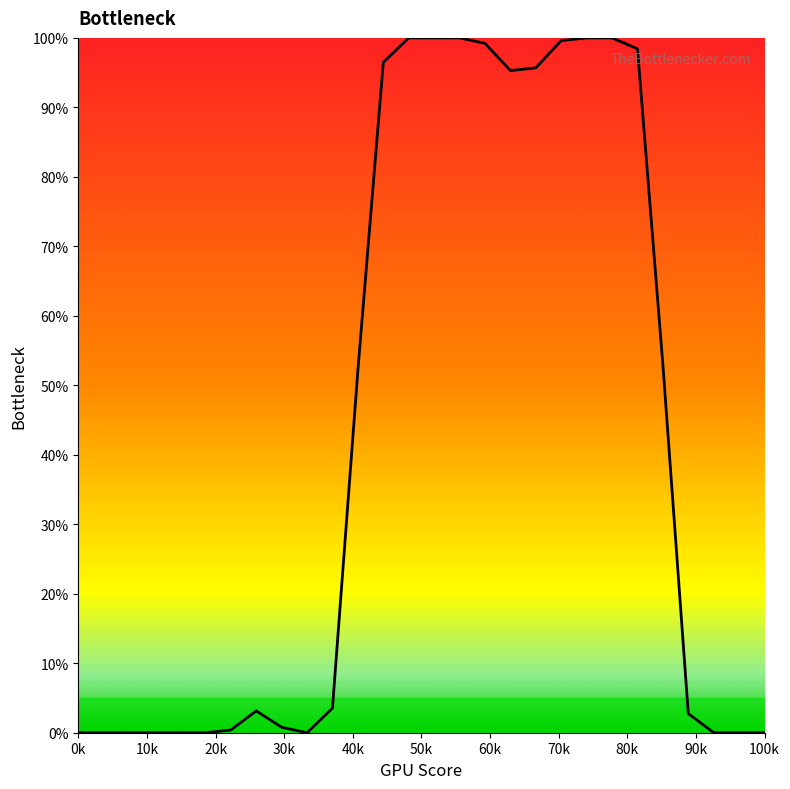

What is the greatest value displayed?

100.0